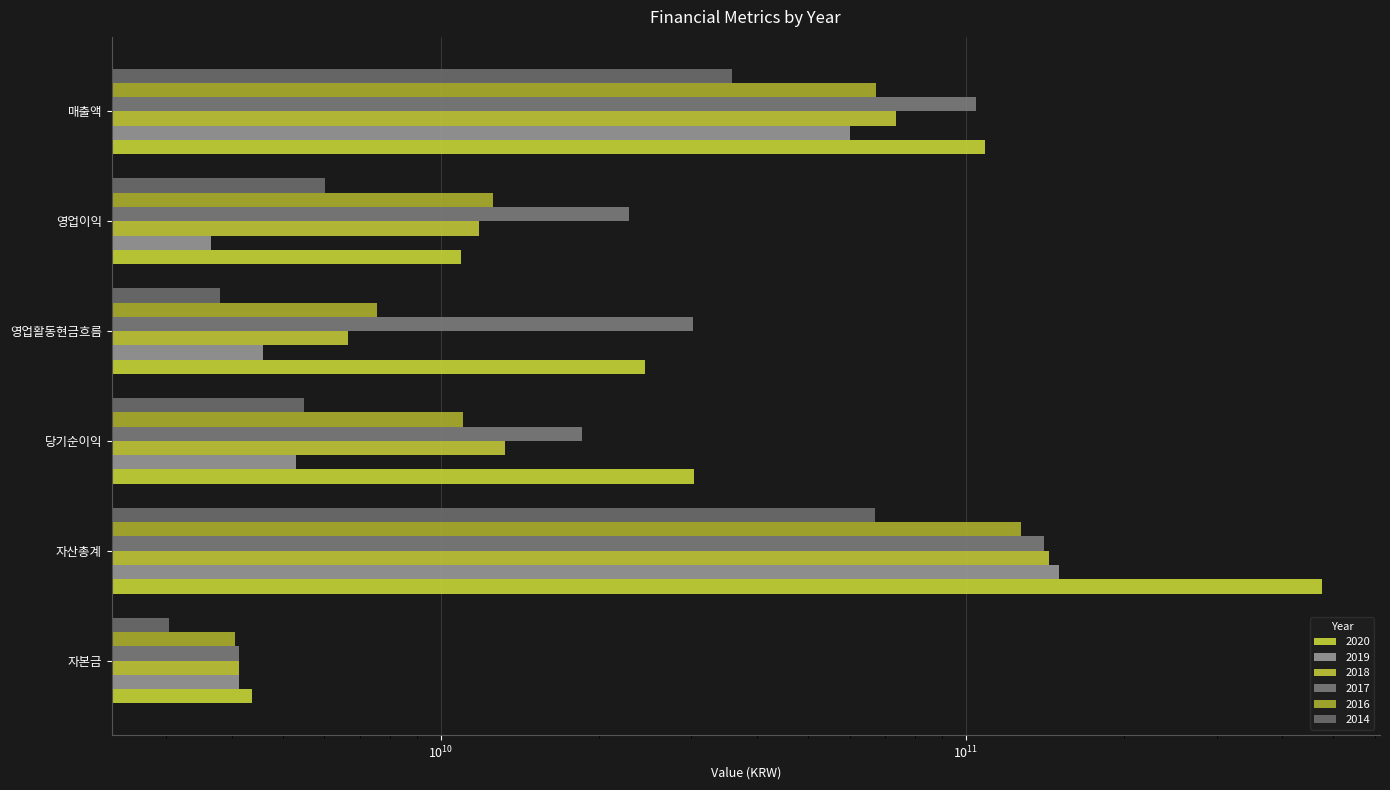

What is the approximate value of 2018 at 매출액?

73411627940